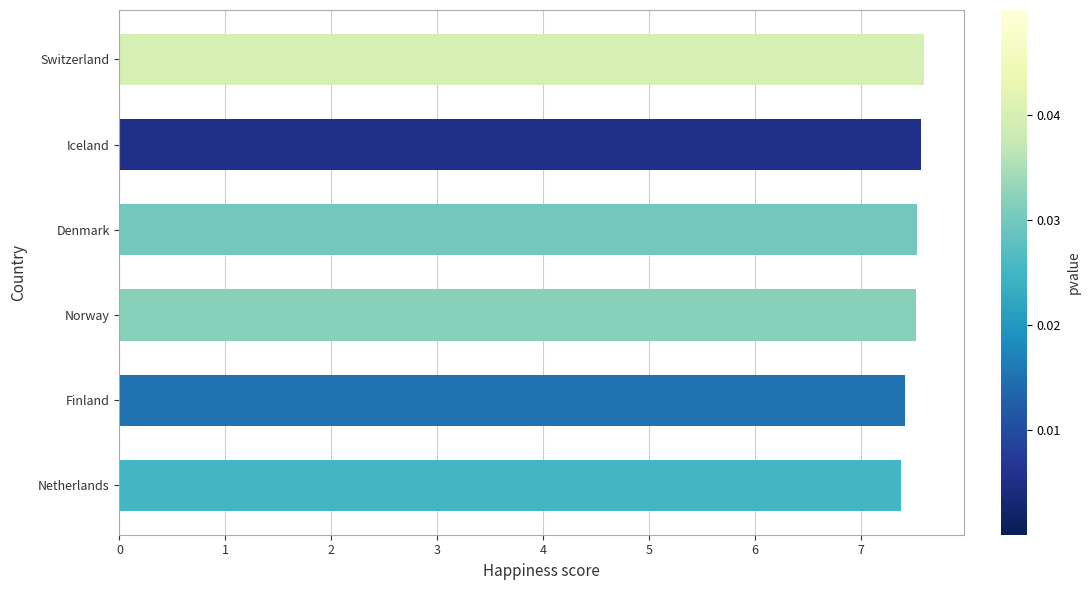

What is the minimum value shown in the chart?

7.4